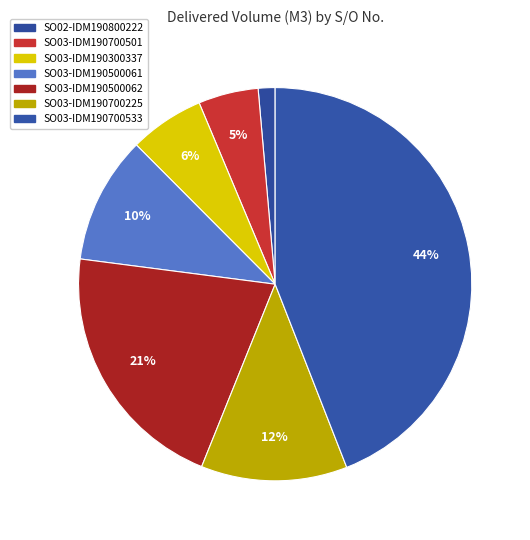

How many segments does this pie chart have?

7